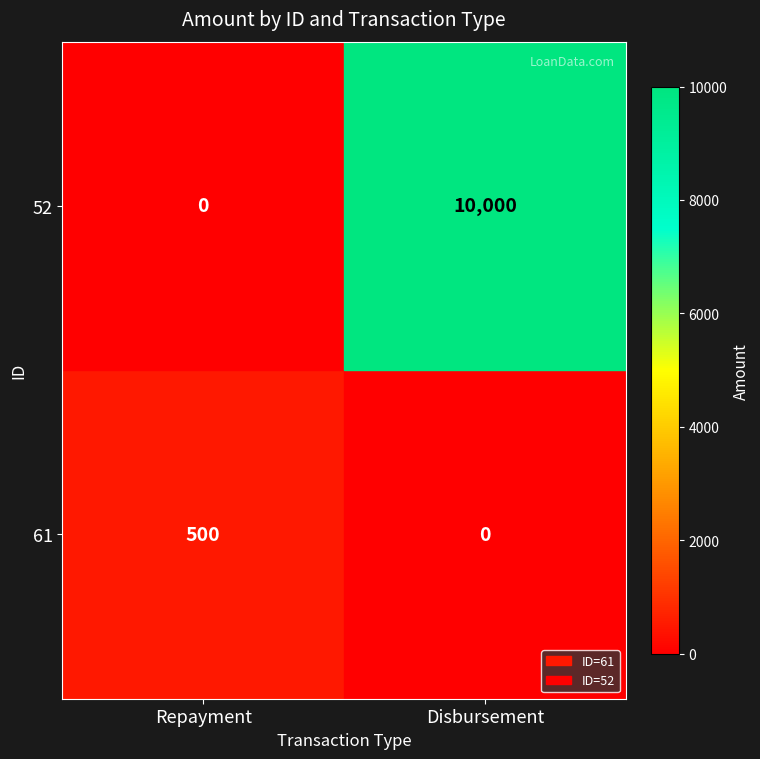

Is it true that the value at Repayment is 0?

True